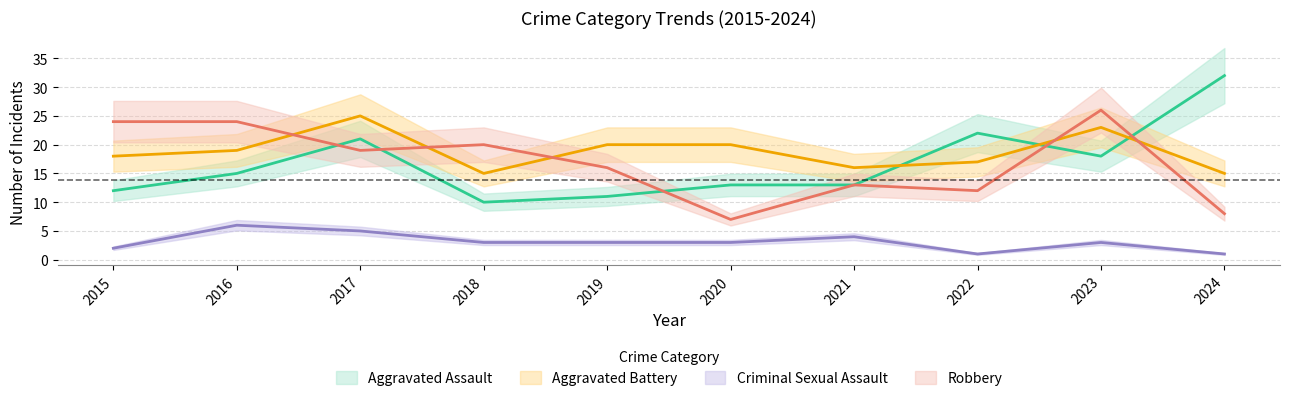

What is the value of the Criminal Sexual Assault point at the 3rd from the left?

5